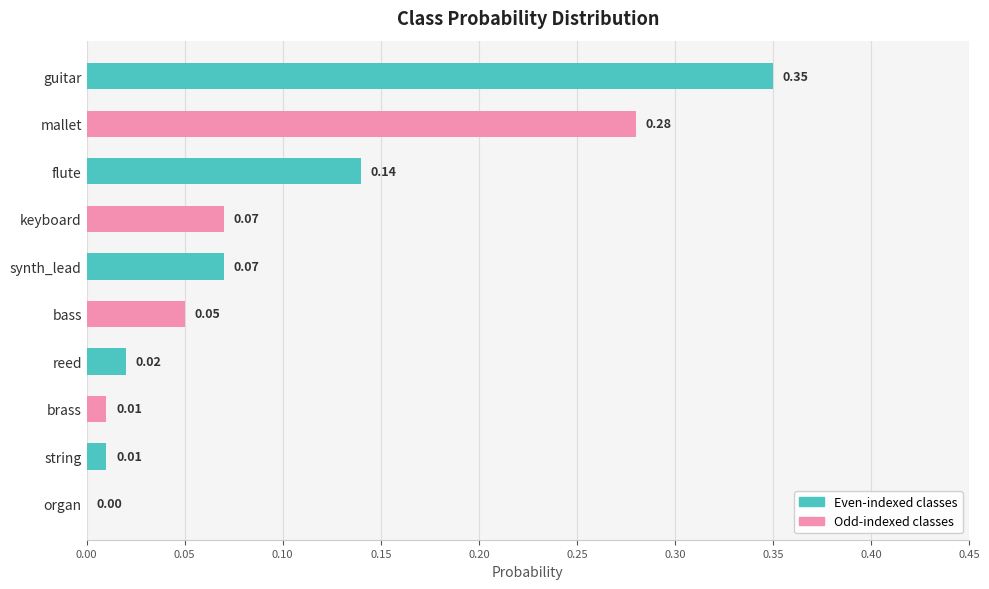

What is the sum of all values?

1.0